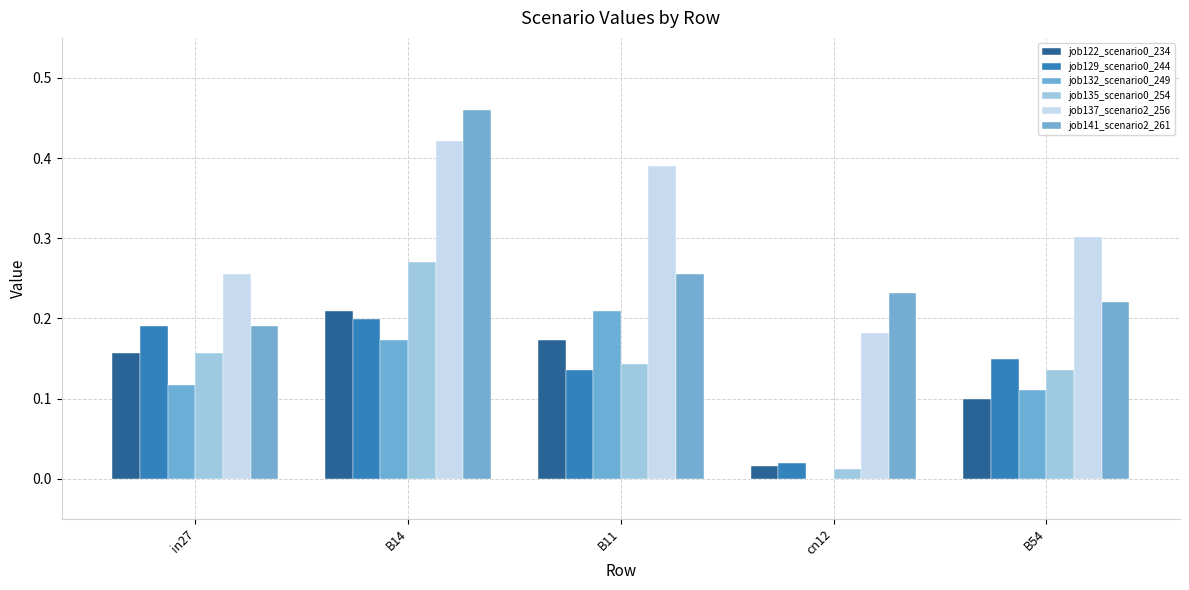

Are the bars grouped side by side (vs. stacked)?

Yes